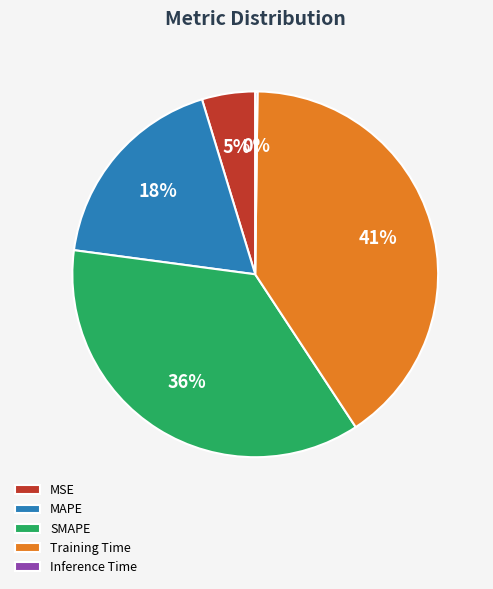

What percentage is the MSE slice, to the nearest percent?

5%